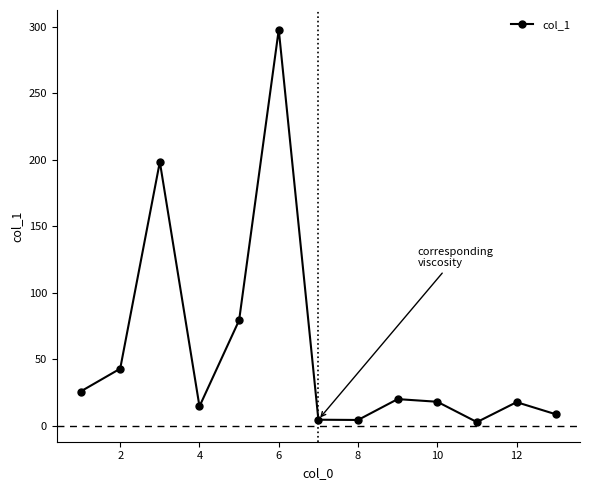

What is the sum of all values?

734.6